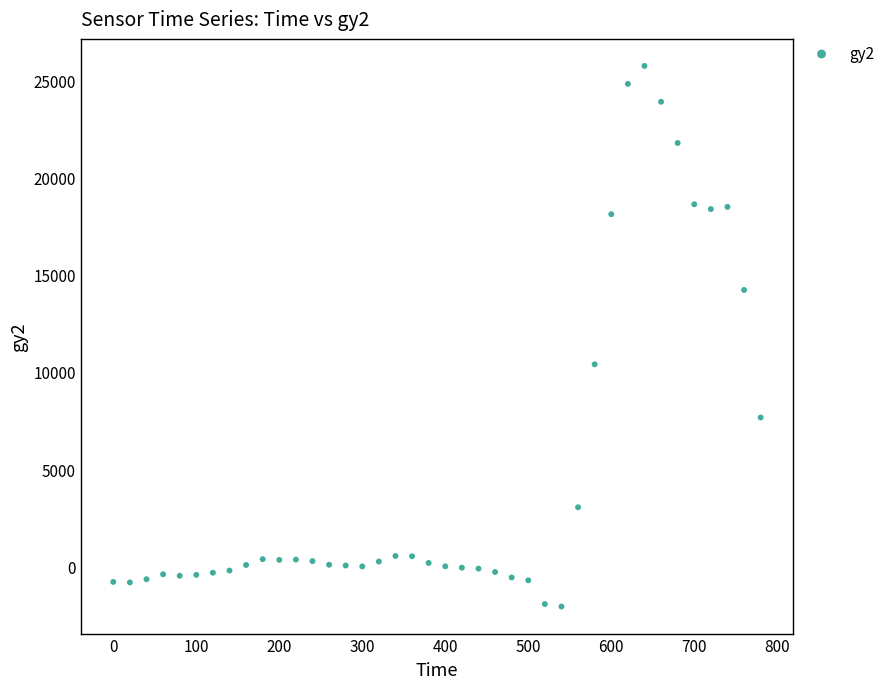

What Y value in the scatter plot is closest to 11841?

10395